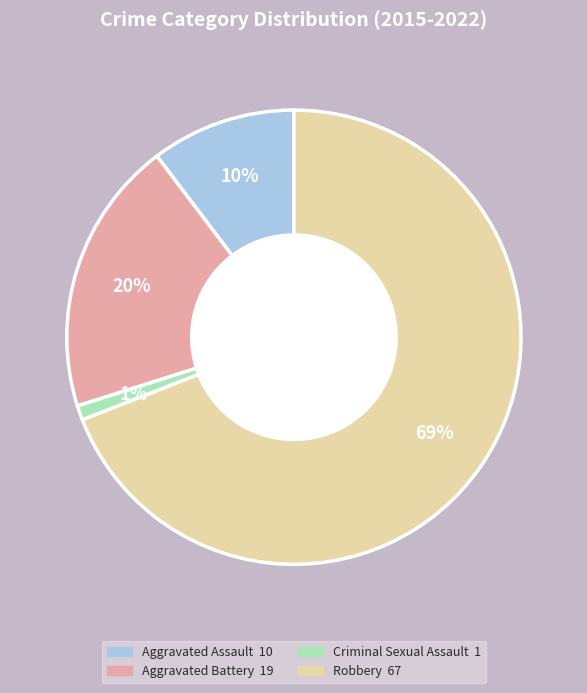

Do Criminal Sexual Assault and Robbery together represent more than half of the pie?

Yes